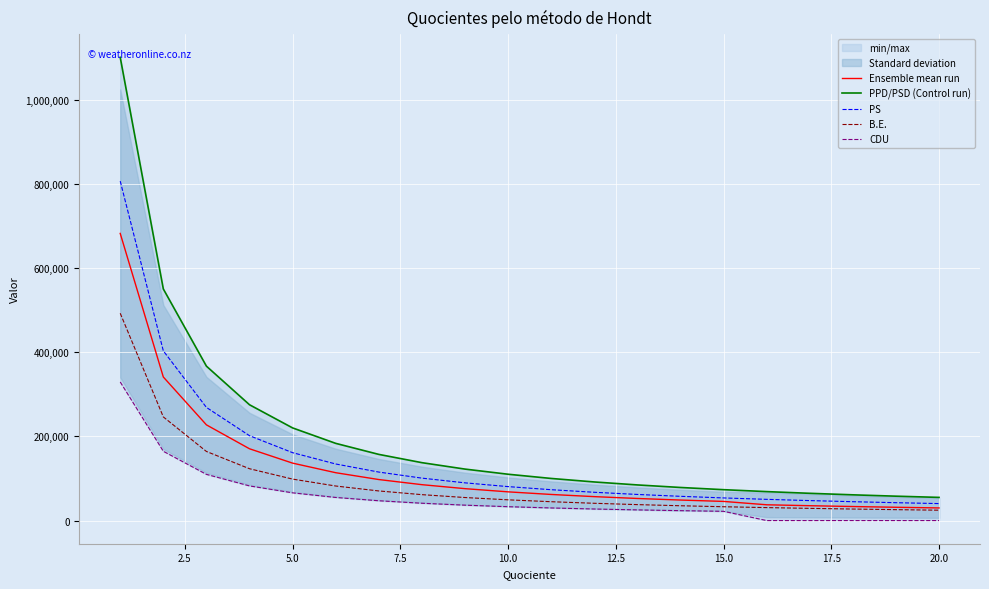

What is the lowest value of the PPD/PSD (Control run) series?

55023.7